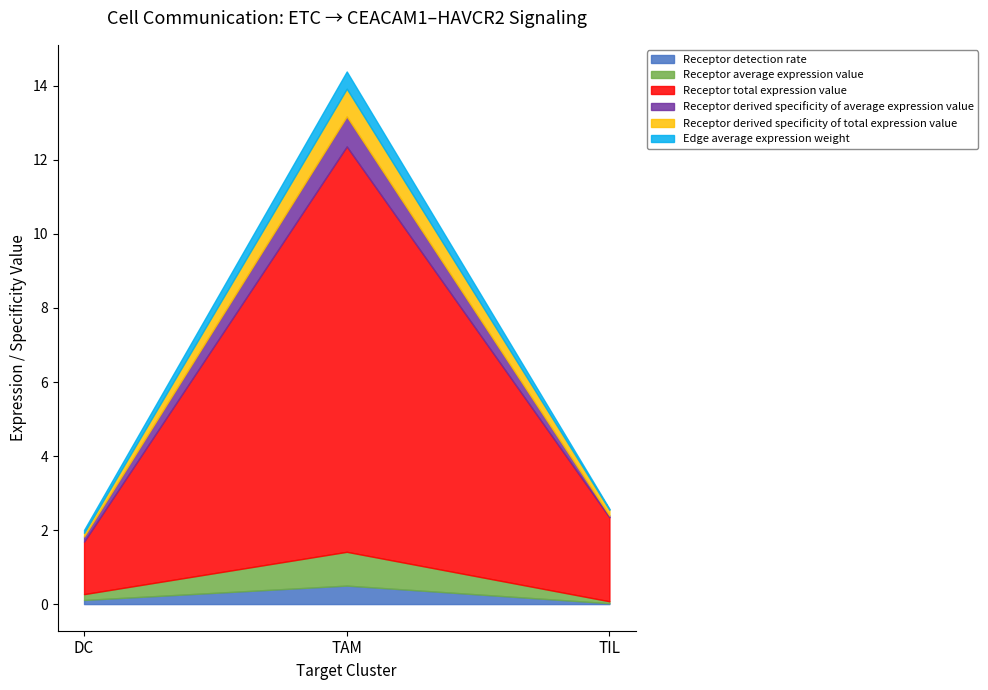

Reading right to left, list all the values displayed in this chart.

Receptor detection rate: 0.0	0.5	0.1
Receptor average expression value: 0.1	0.9	0.2
Receptor total expression value: 2.3	11.0	1.4
Receptor derived specificity of average expression value: 0.0	0.8	0.1
Receptor derived specificity of total expression value: 0.2	0.7	0.1
Edge average expression weight: 0.0	0.5	0.1